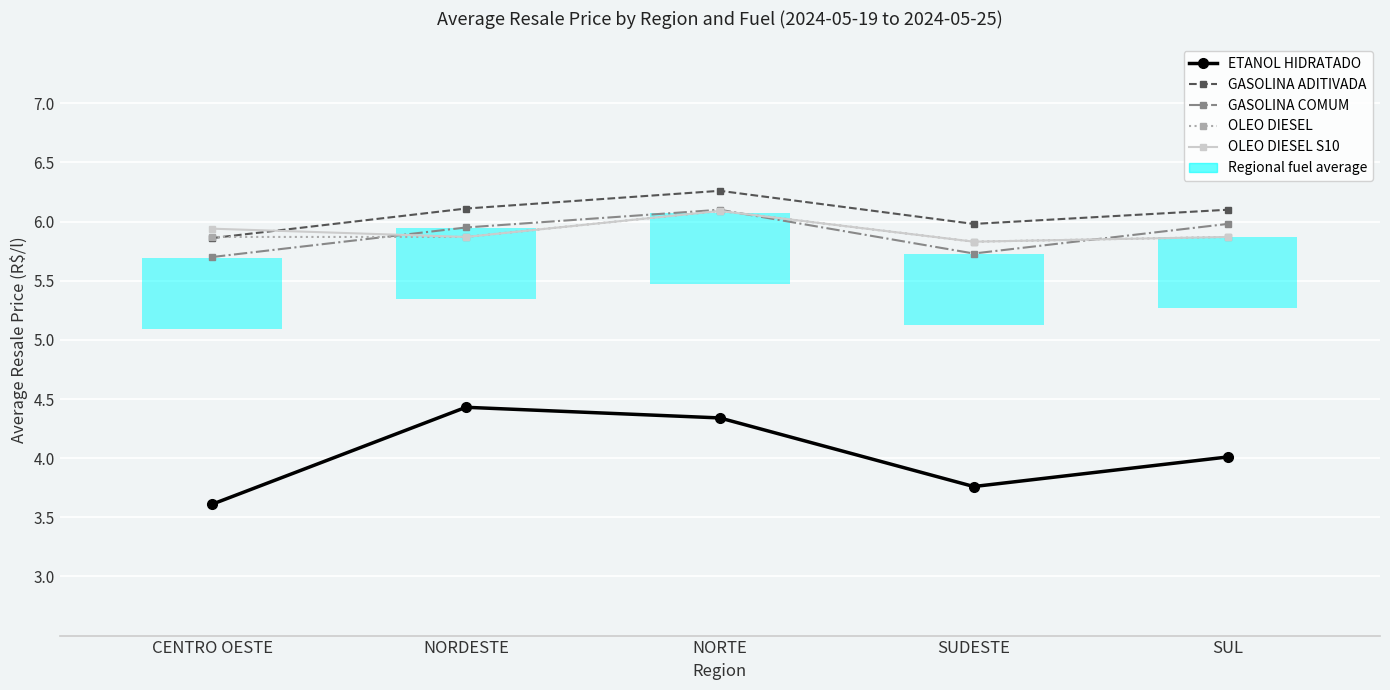

Are the bars horizontal?

Yes